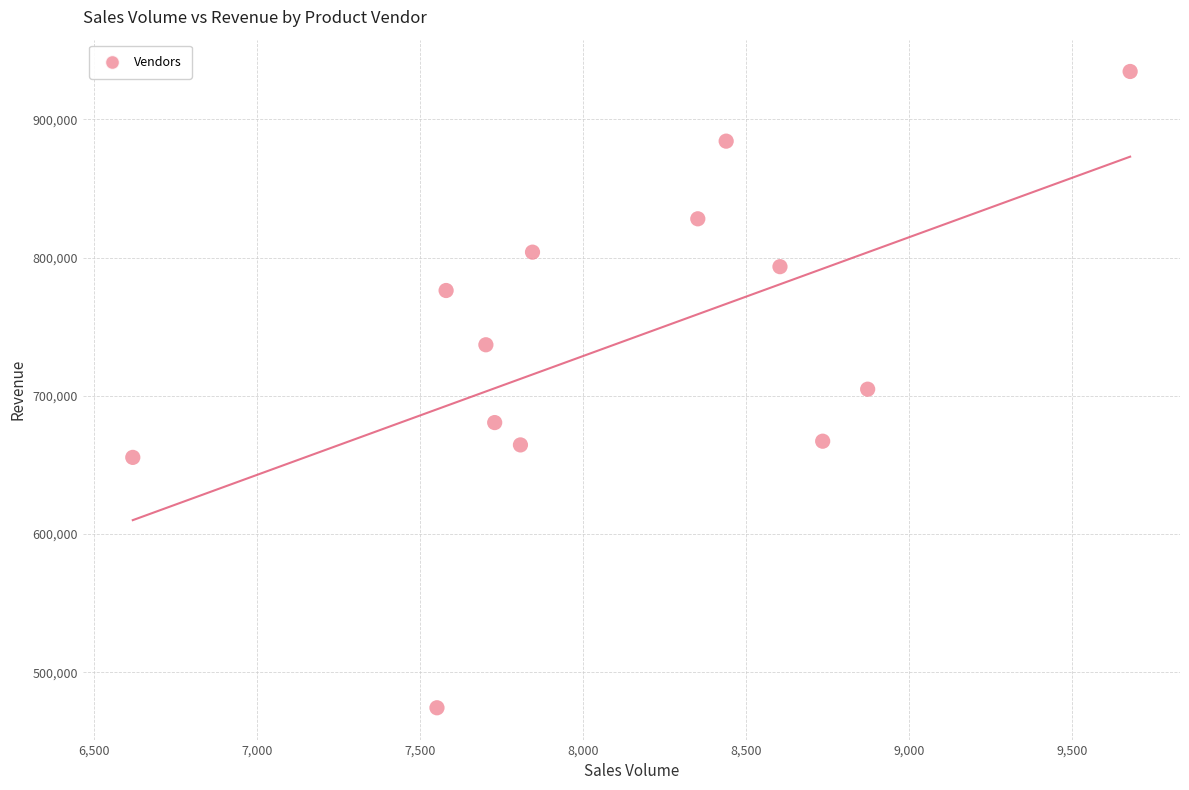

What is the range of X values (max minus min)?

3059